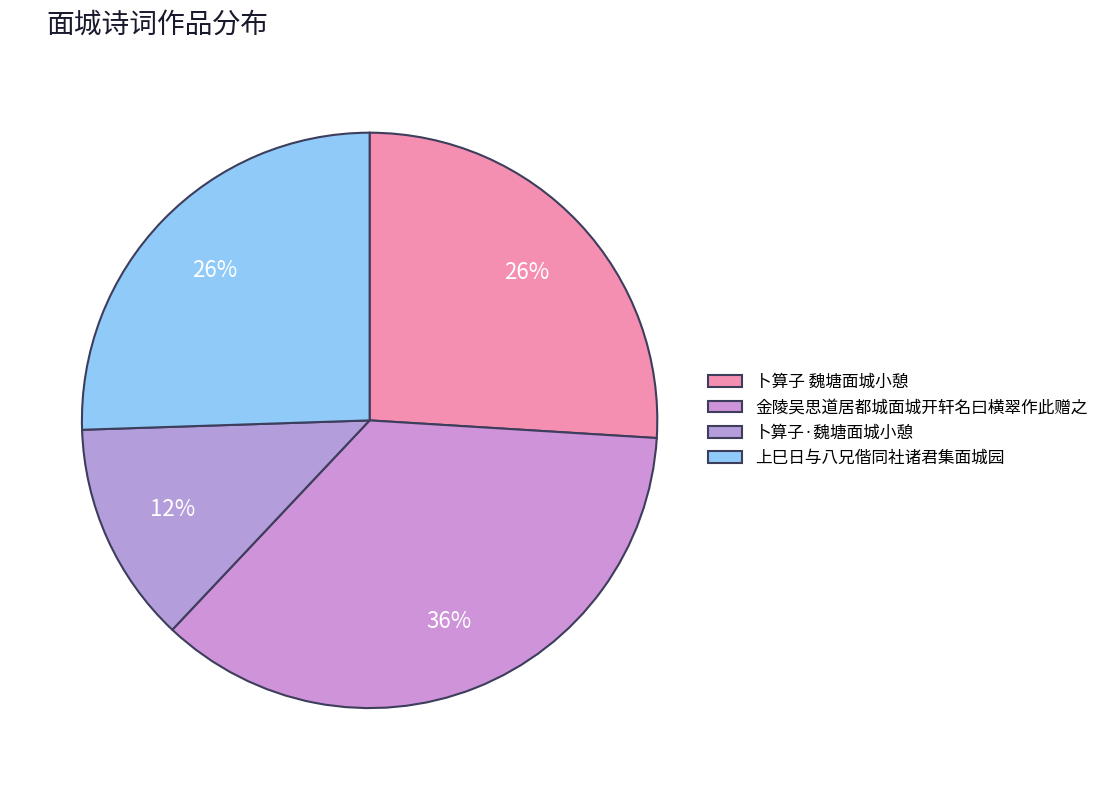

Count the number of slices in the pie.

4